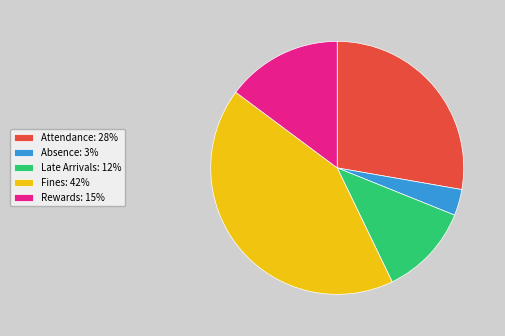

Is the sum of Fines and Attendance greater than half?

Yes